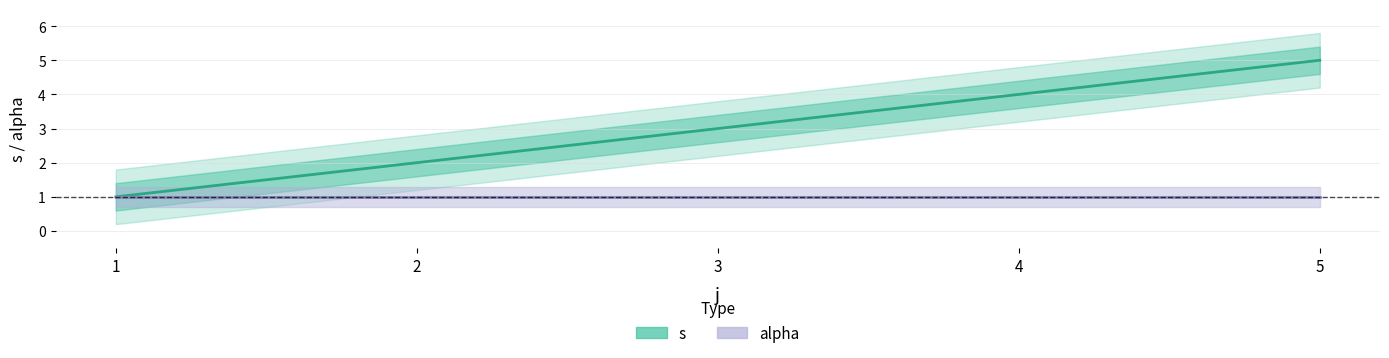

At which label is alpha center closest to 1?

1